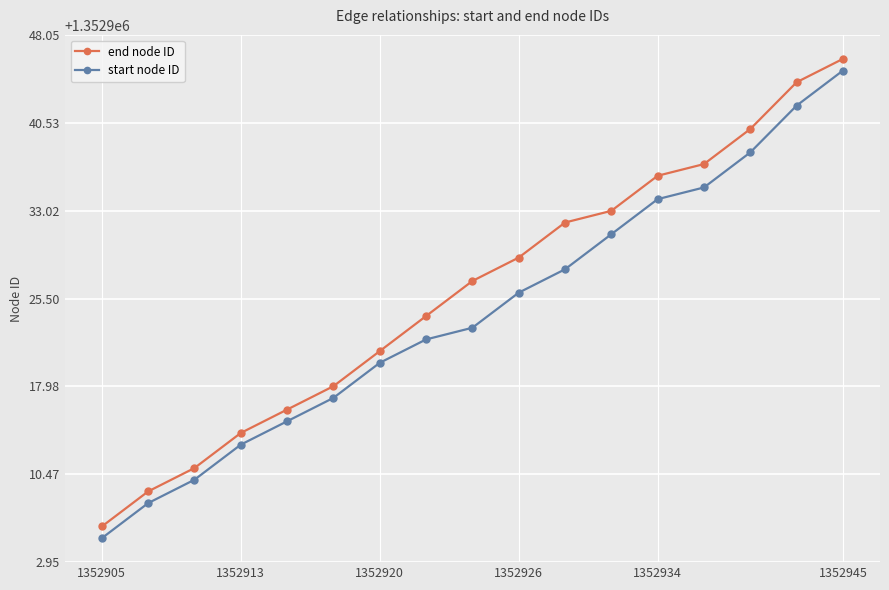

What is the smallest value displayed?

1352905